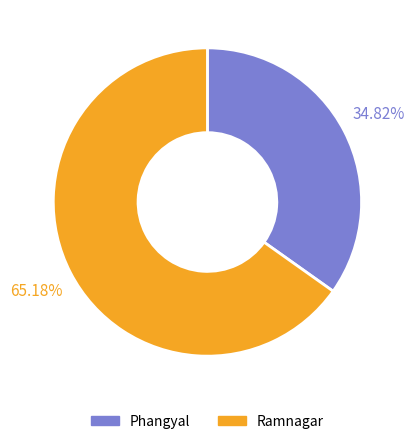

What is the ratio of the value at Phangyal to the value at Ramnagar?

0.5